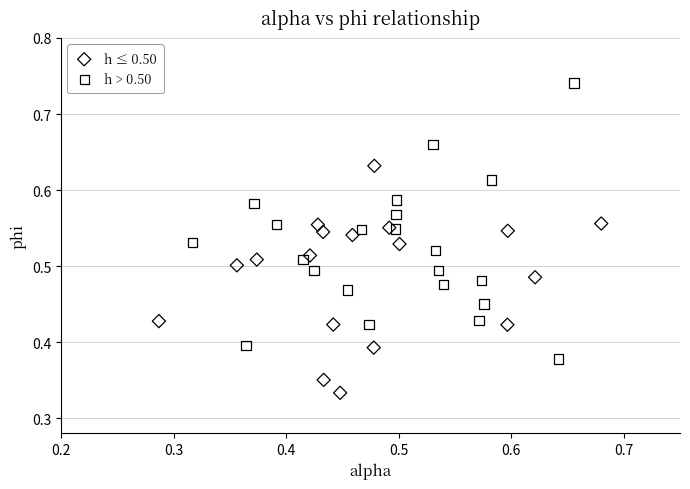

Which series reaches the maximum Y coordinate?

h > 0.50